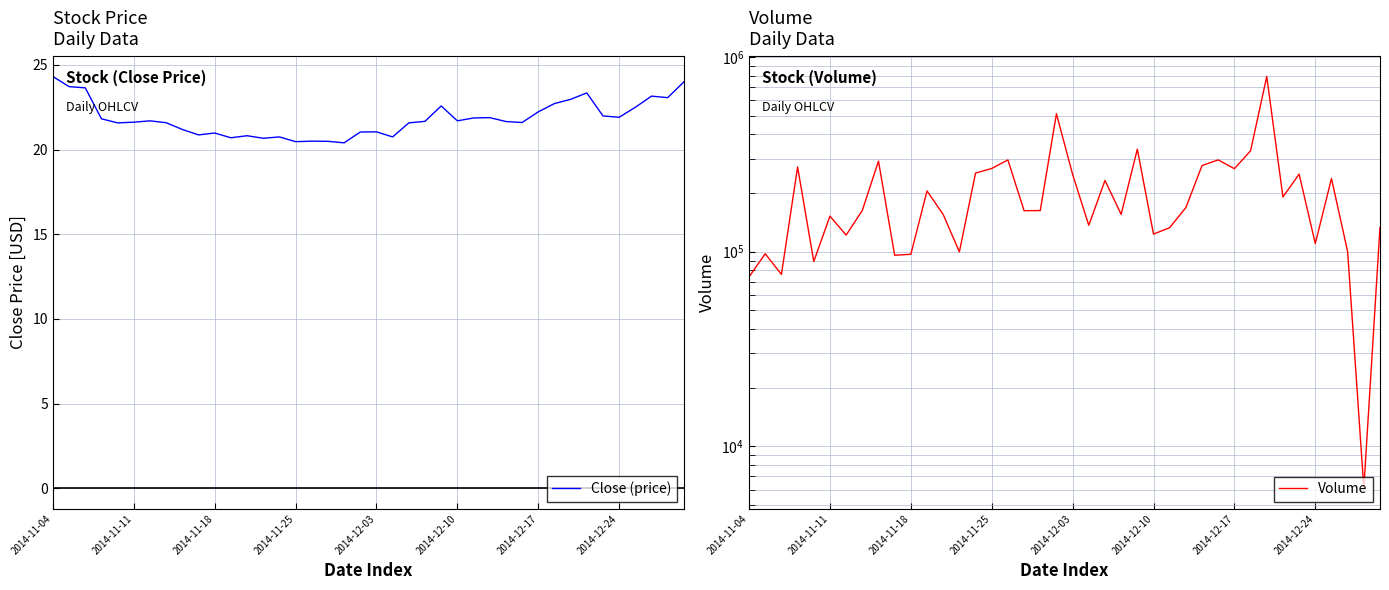

What is the lowest value of the Close (price) series?

20.4